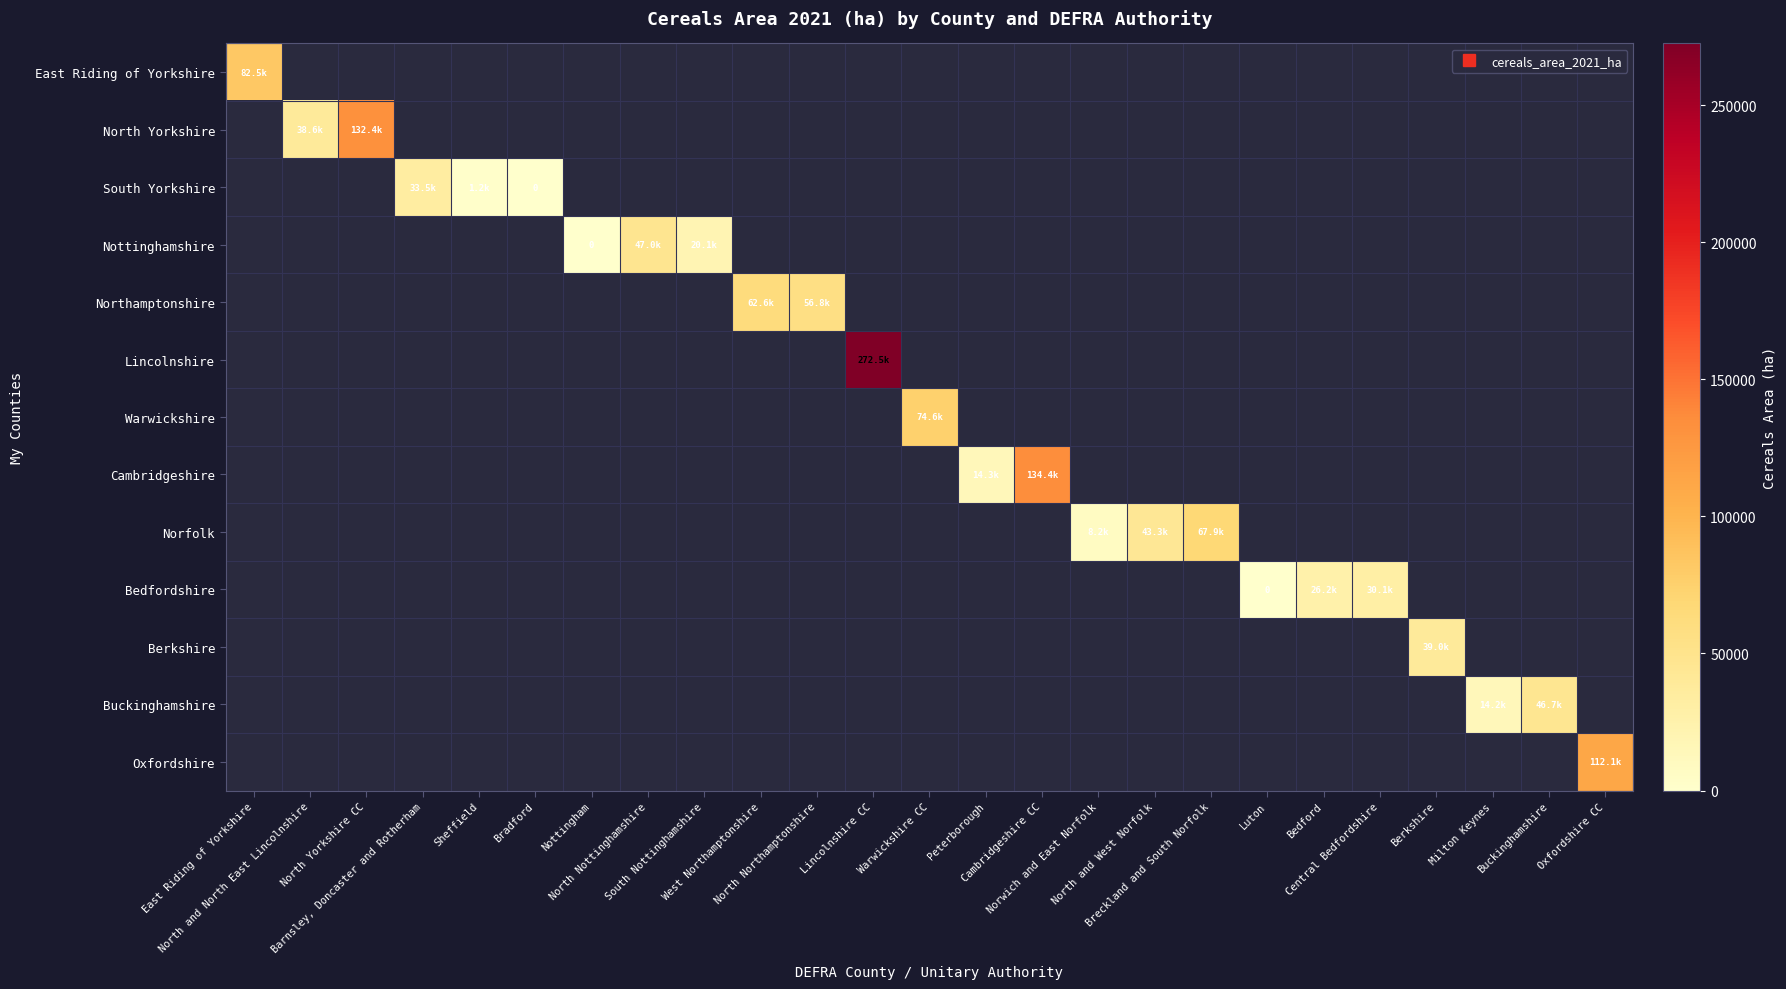

At Berkshire, list the series in order from smallest to largest.

East Riding of Yorkshire, North Yorkshire, South Yorkshire, Nottinghamshire, Northamptonshire, Lincolnshire, Warwickshire, Cambridgeshire, Norfolk, Bedfordshire, Berkshire, Buckinghamshire, Oxfordshire